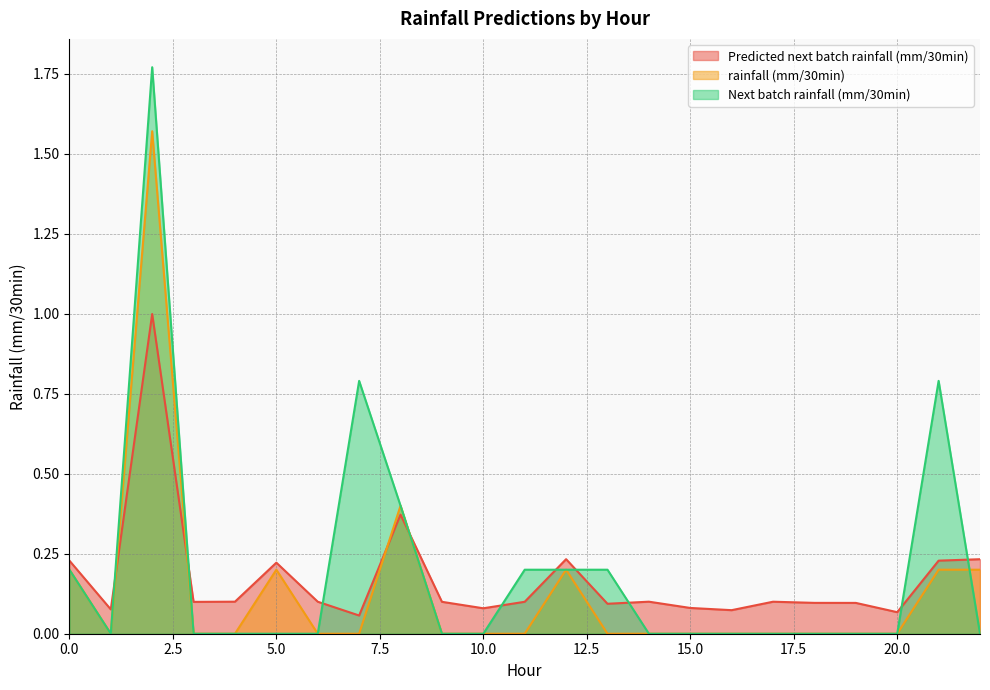

Does the chart have visible grid lines?

Yes